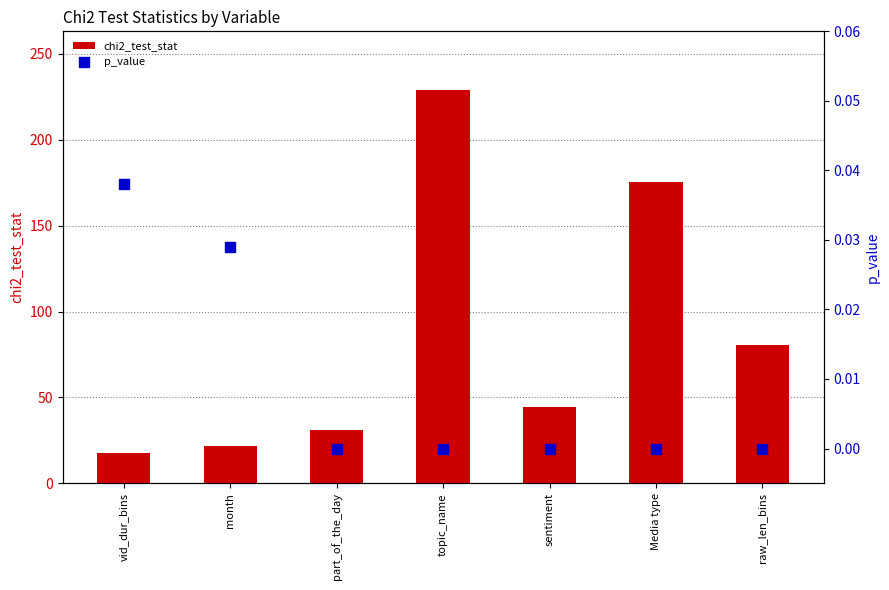

Which series has the widest spread of Y values?

chi2_test_stat